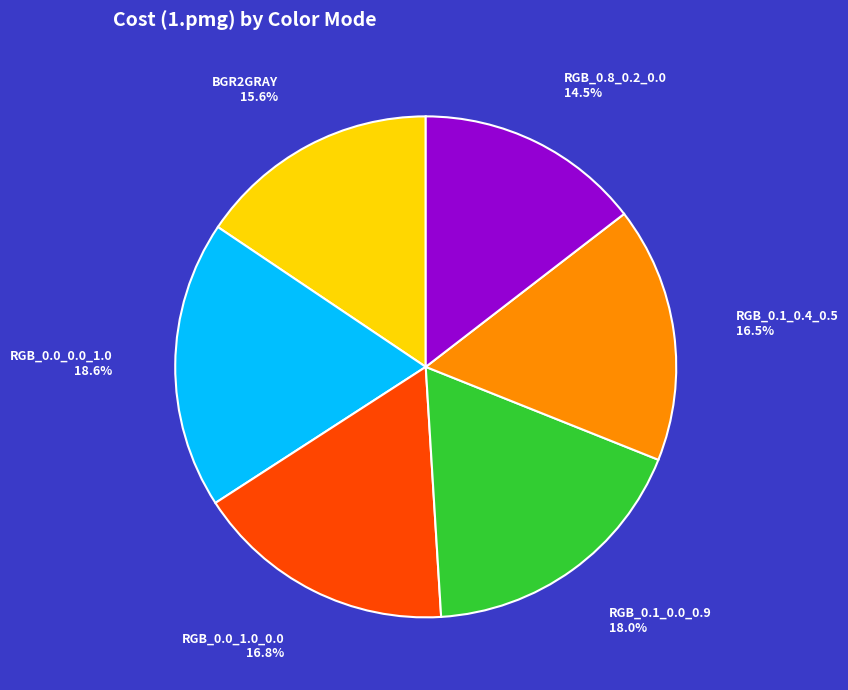

Which has a higher value, RGB_0.1_0.0_0.9 or RGB_0.8_0.2_0.0?

RGB_0.1_0.0_0.9